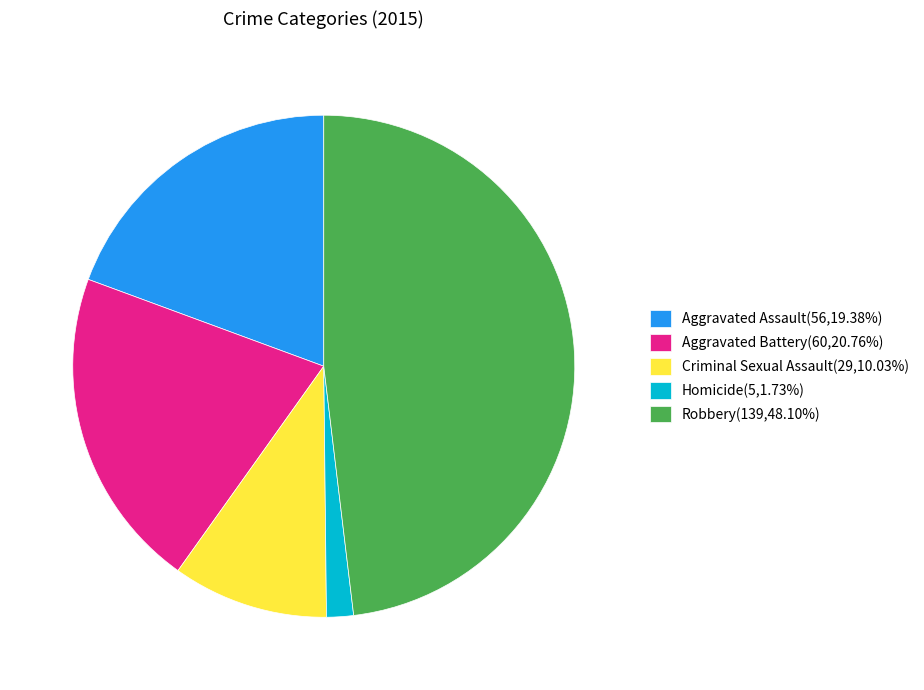

Approximately how many times larger is the value at Criminal Sexual Assault(29,10.03%) compared to Aggravated Battery(60,20.76%)?

0.5